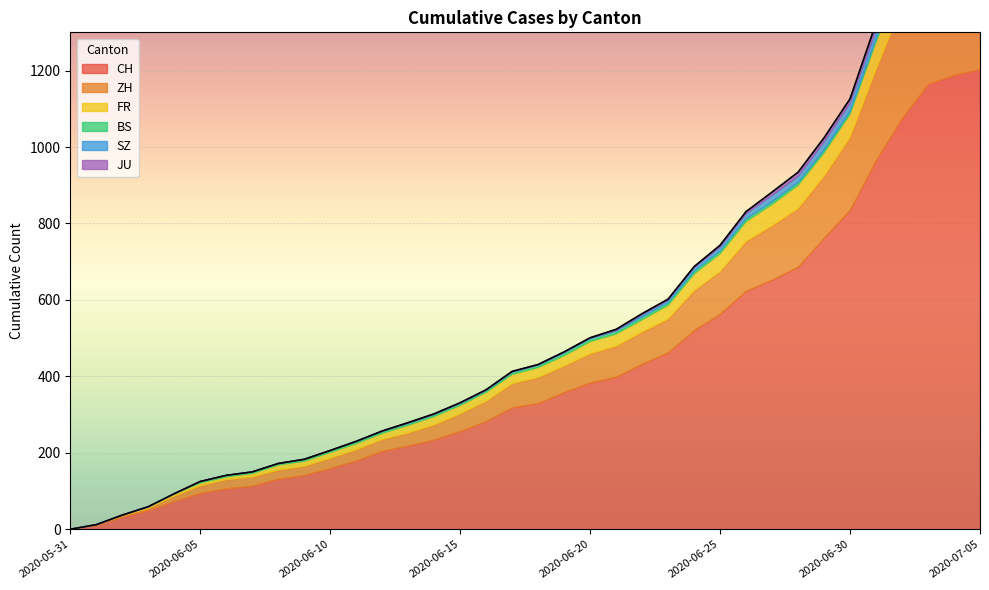

Which series has the widest spread of values?

CH